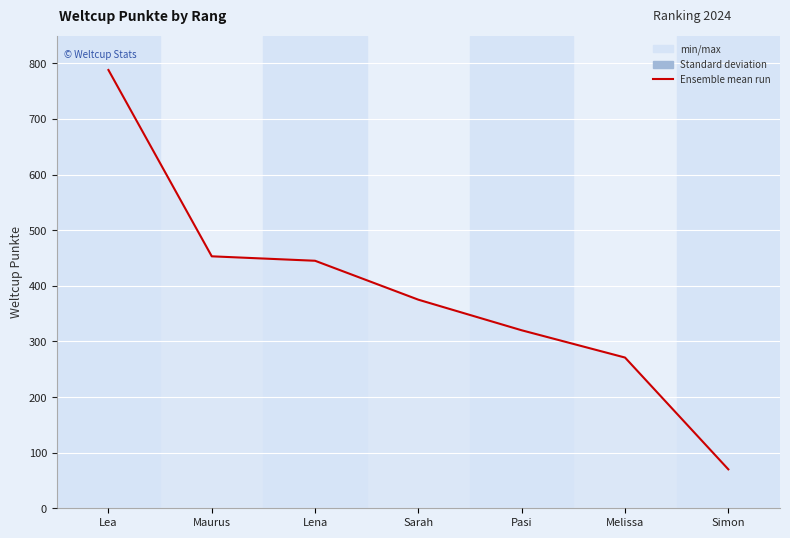

List the labels in order of value, smallest first.

Simon, Melissa, Pasi, Sarah, Lena, Maurus, Lea